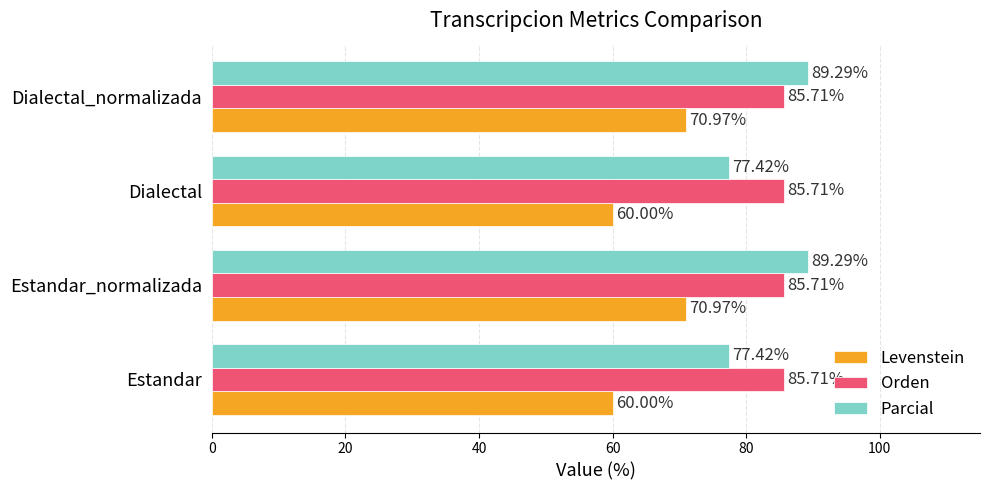

What is the total value across all series at Estandar?

223.1